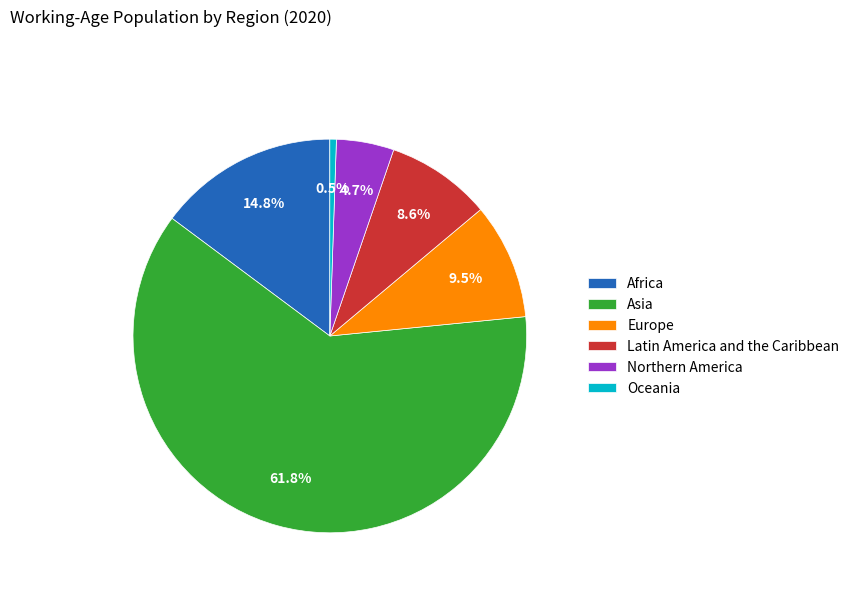

Which category has the smallest portion of the pie?

Oceania